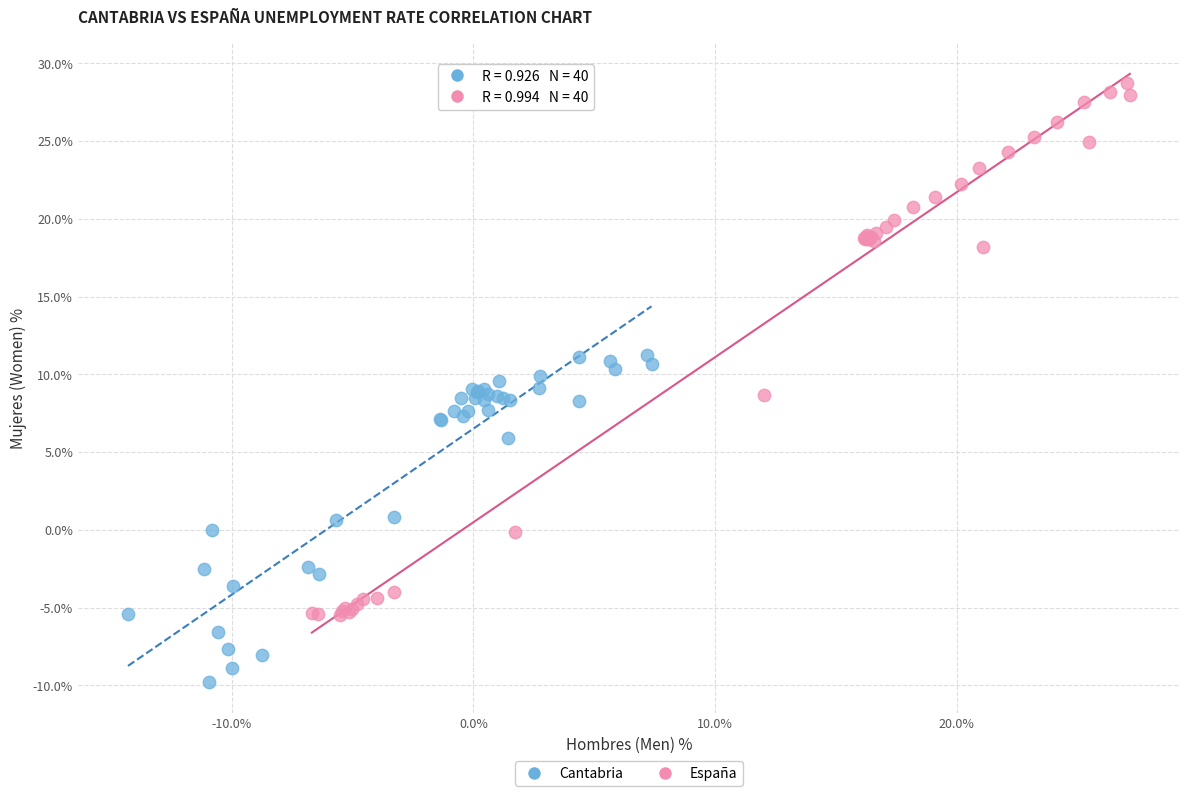

What are all the series names shown in the legend?

Cantabria, España